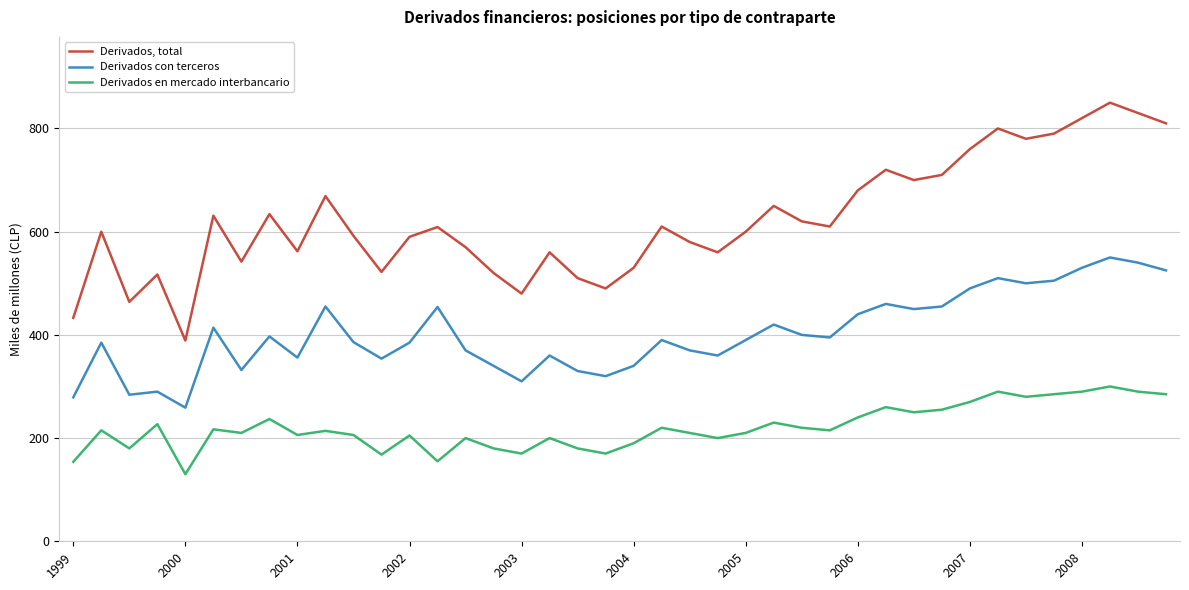

What is the greatest value displayed?

850